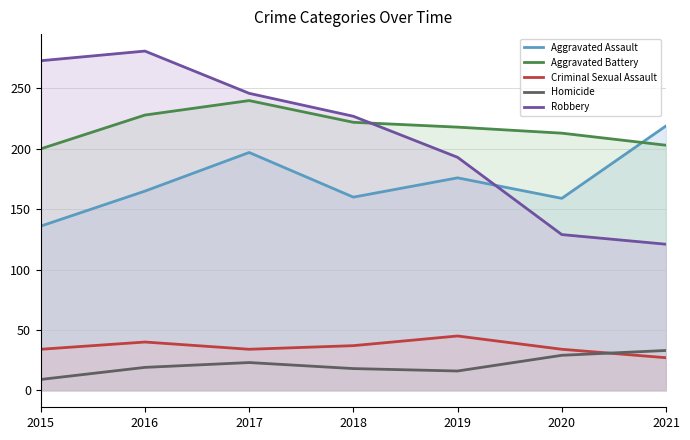

Rank the series by their maximum value, from lowest to highest.

Homicide, Criminal Sexual Assault, Aggravated Assault, Aggravated Battery, Robbery